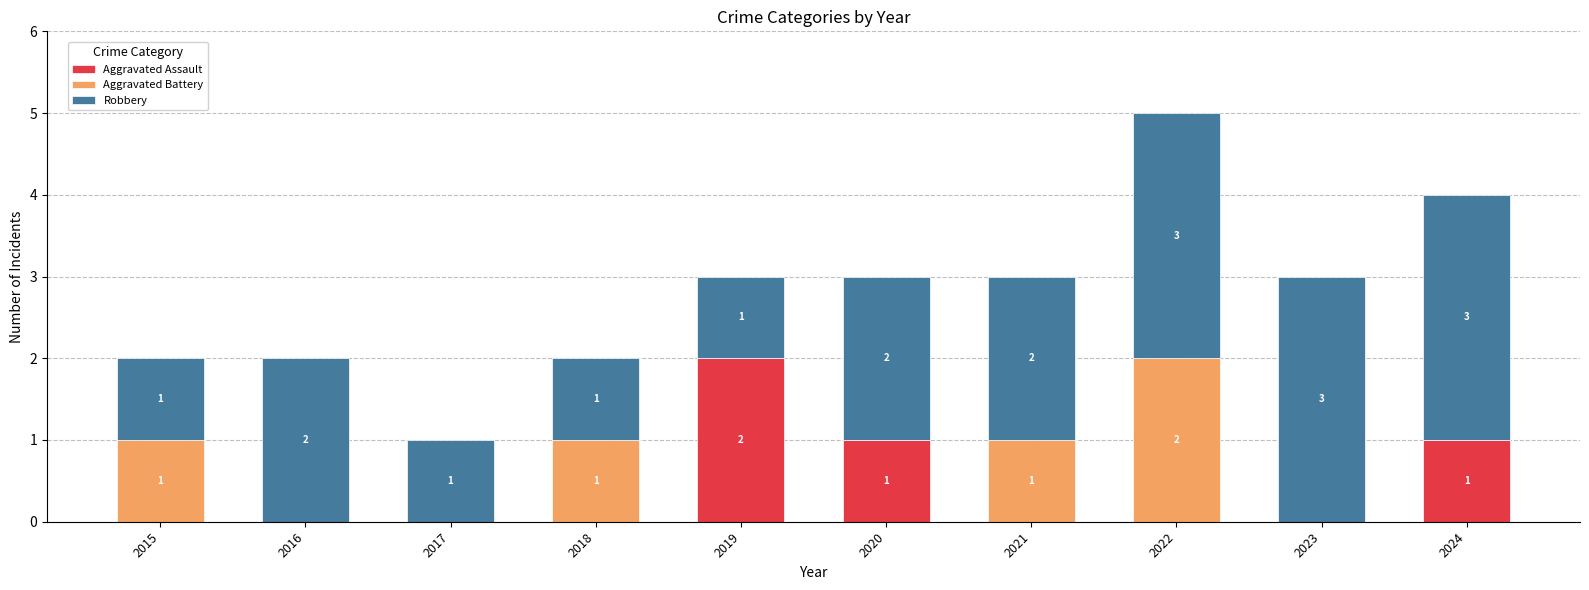

Is it true that Aggravated Assault equals 1 at 2020?

True